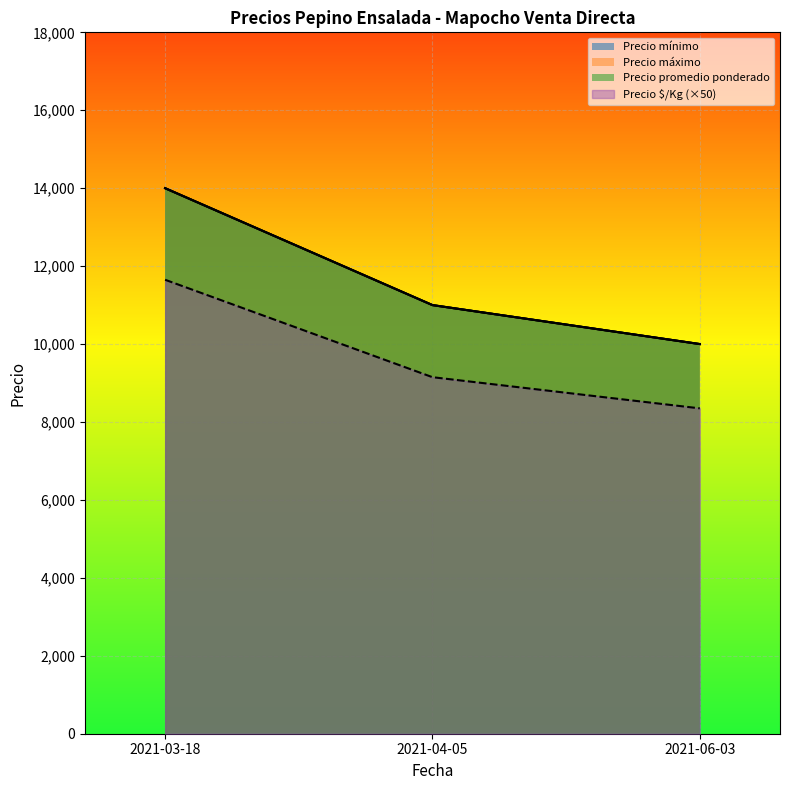

Between 2021-03-18 and 2021-04-05, which is larger?

2021-03-18